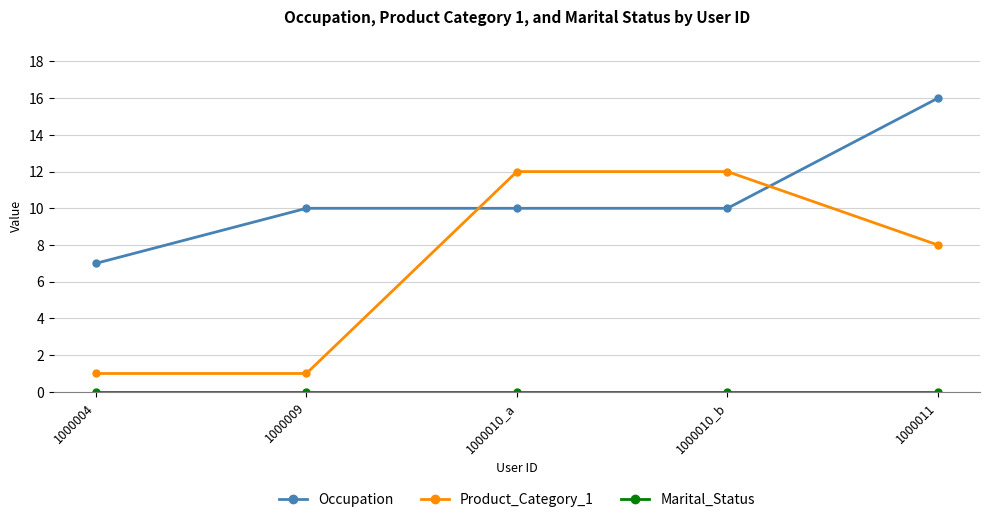

Is the value of Product_Category_1 at 1000004 greater than the value of Occupation at 1000004?

No